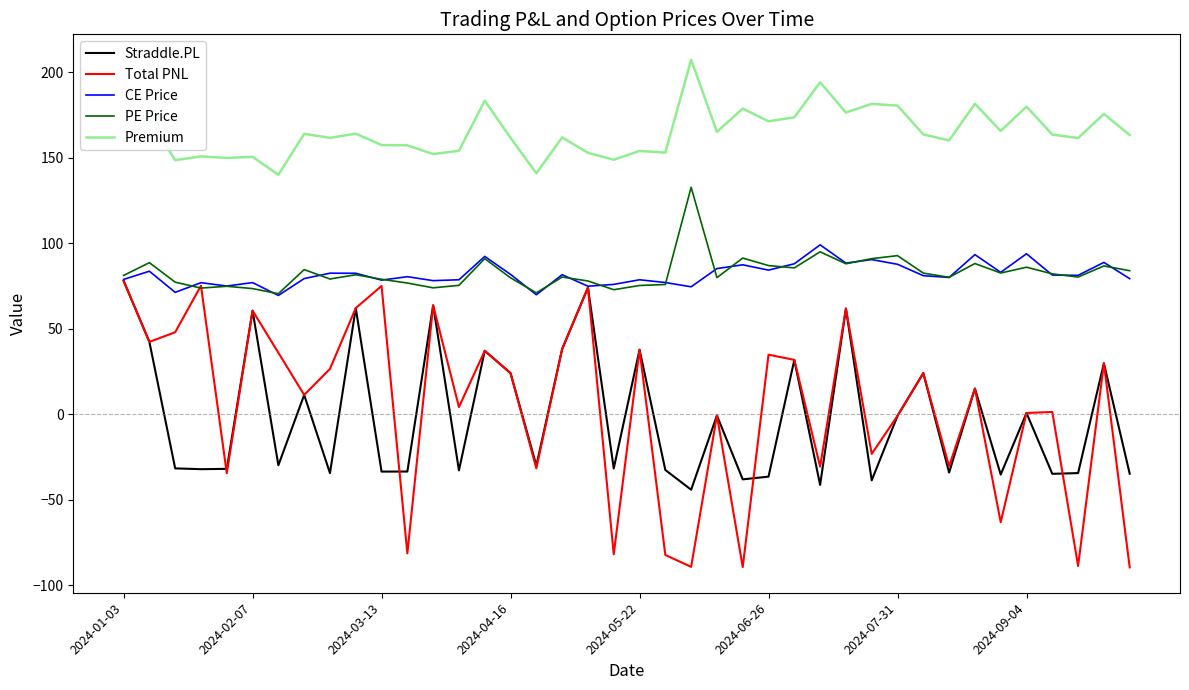

How many values in the Straddle.PL series are below -29?

21